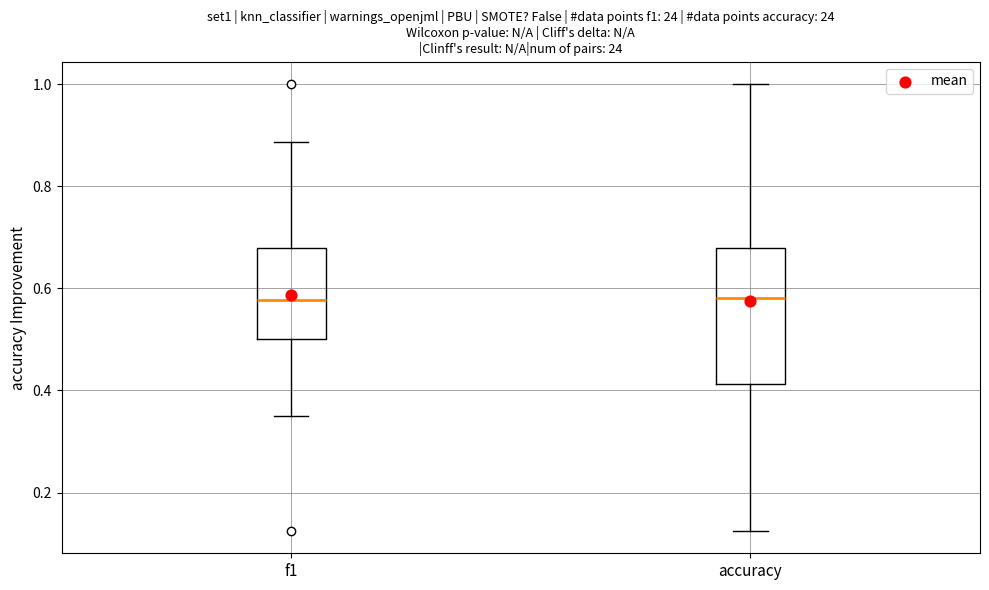

Which box is the tallest, from its lower edge to its upper edge?

accuracy